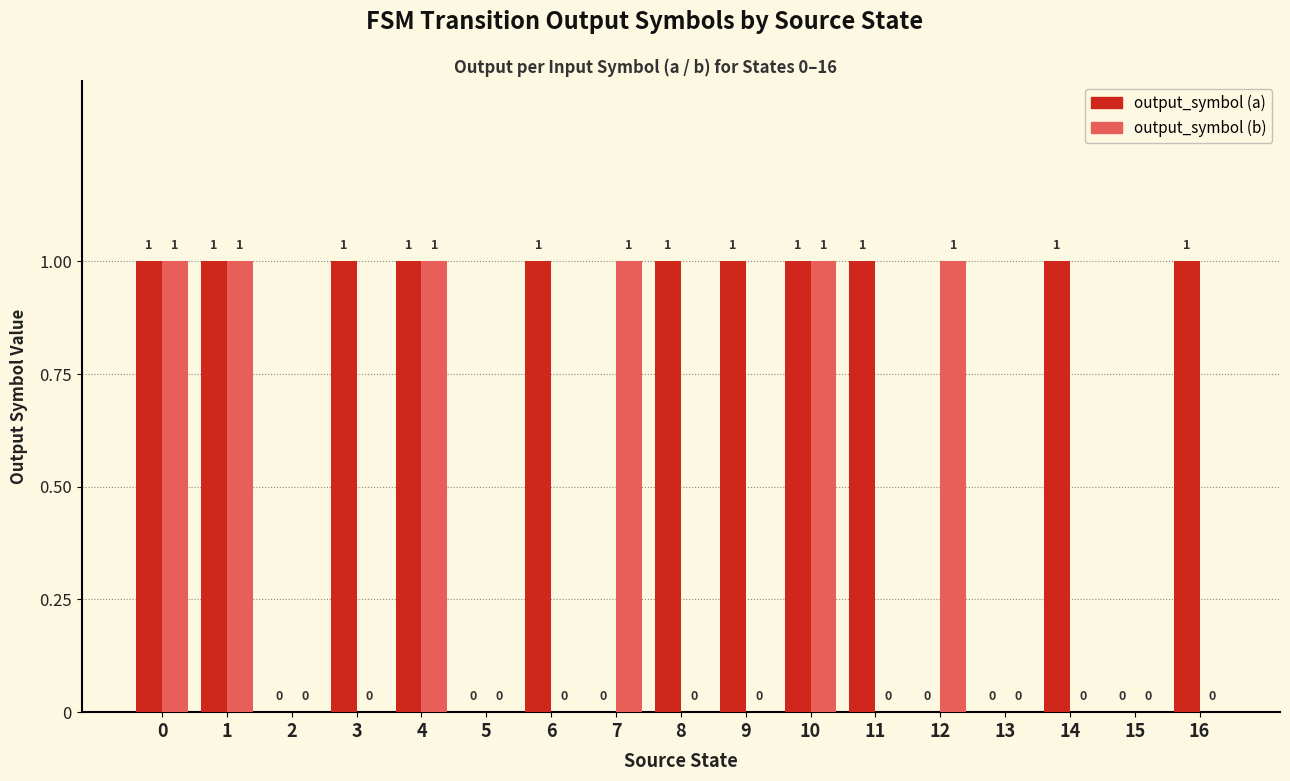

Count the output_symbol (a) values in the range 0 to 1.

17